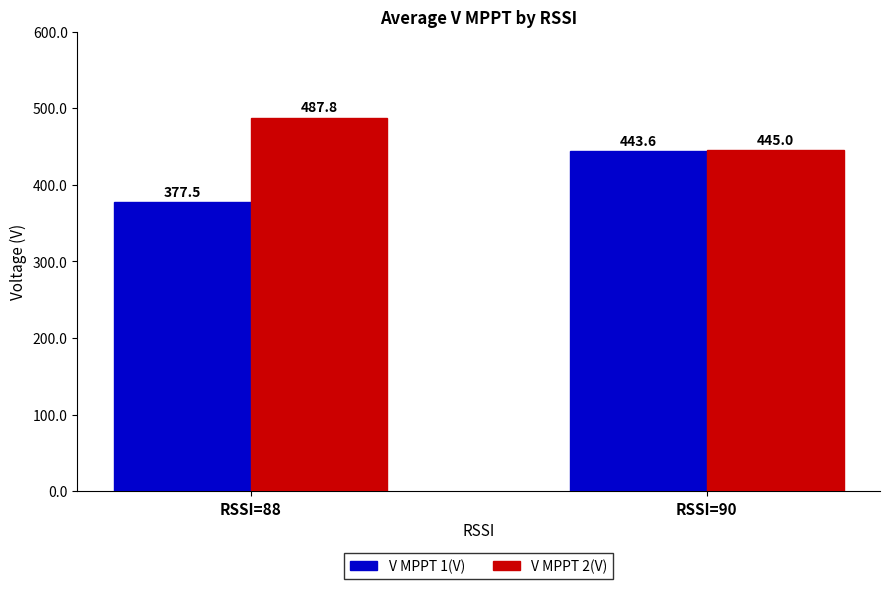

What is the sum of all V MPPT 1(V) values?

821.1